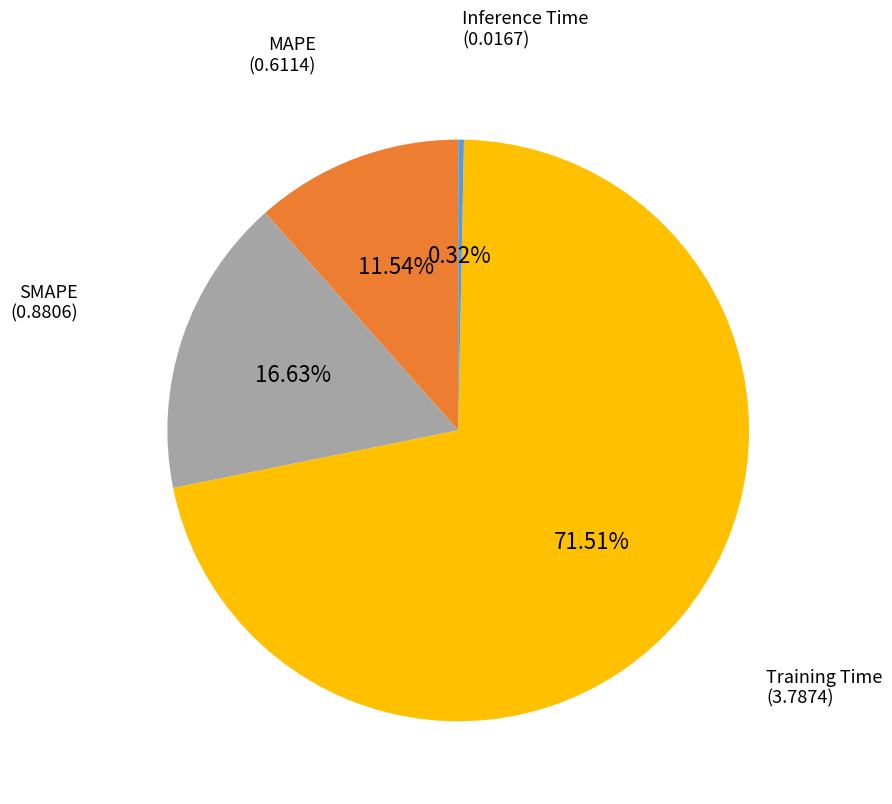

How many segments does this pie chart have?

4